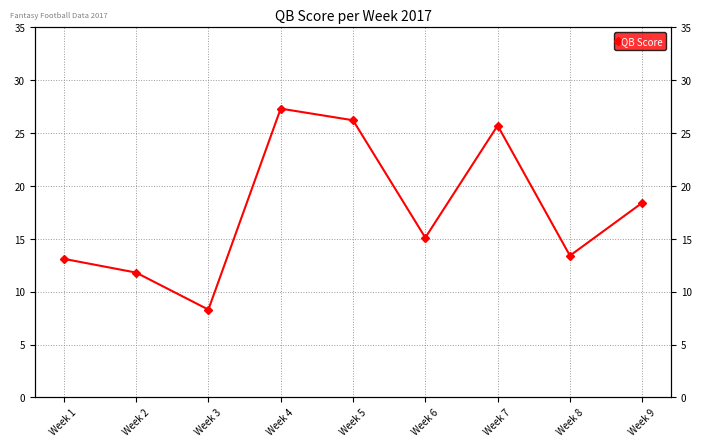

Reading left to right, extract all data points from this chart.

13.1	11.8	8.3	27.3	26.2	15.1	25.7	13.4	18.4